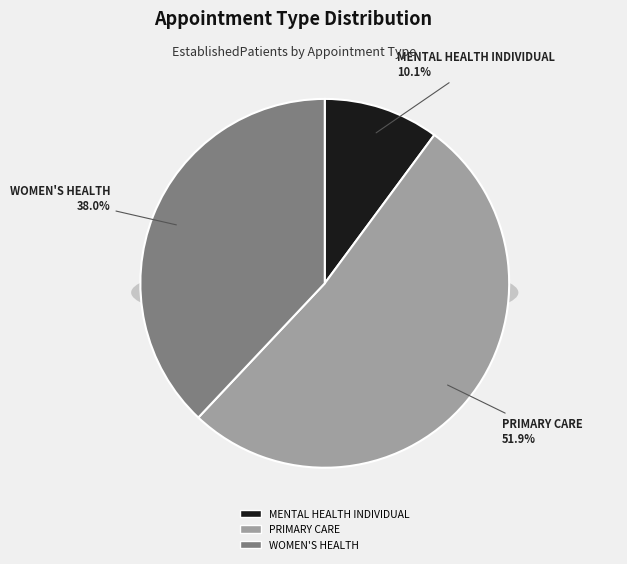

Is there a majority slice in this chart?

Yes